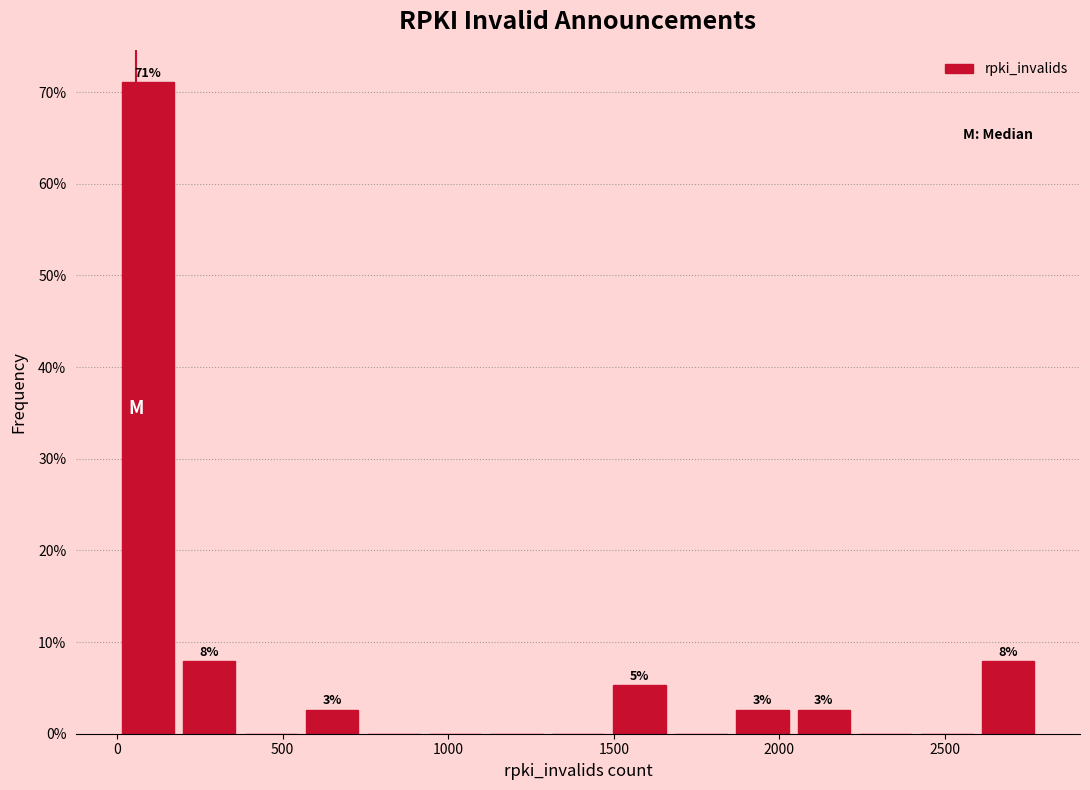

Around what value on the x-axis is the tallest bar? Give the approximate position of its centre, as read against the axis.

100